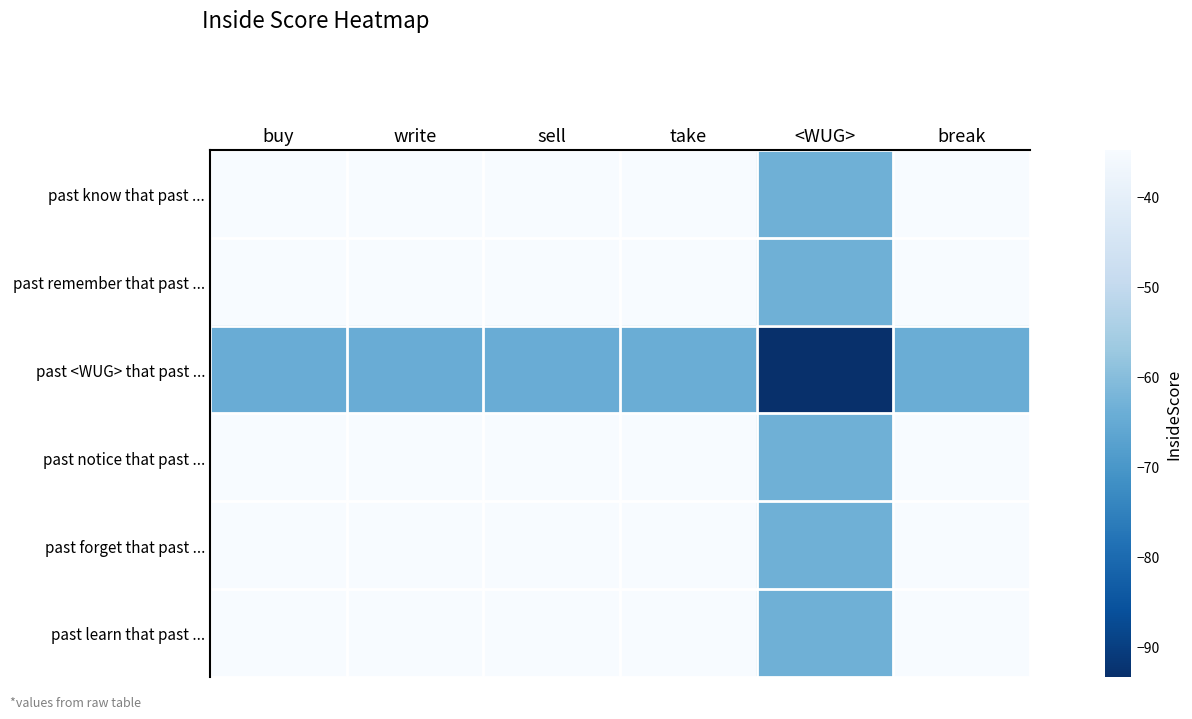

At which category does the chart reach its peak across all series?

take